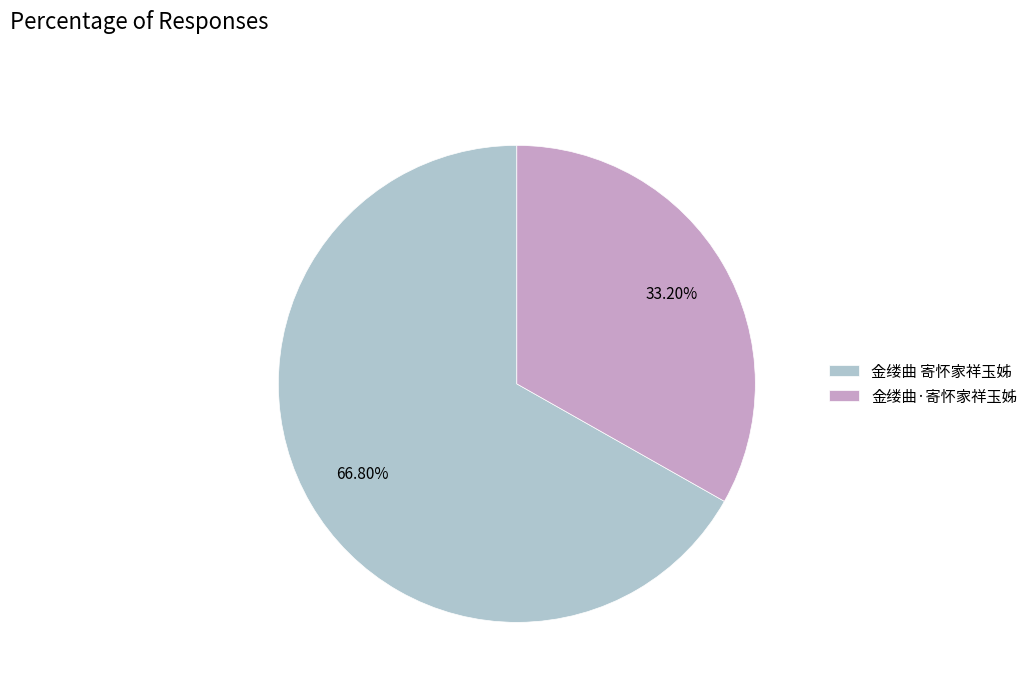

Does 金缕曲·寄怀家祥玉姊 account for over 50% of the chart?

No